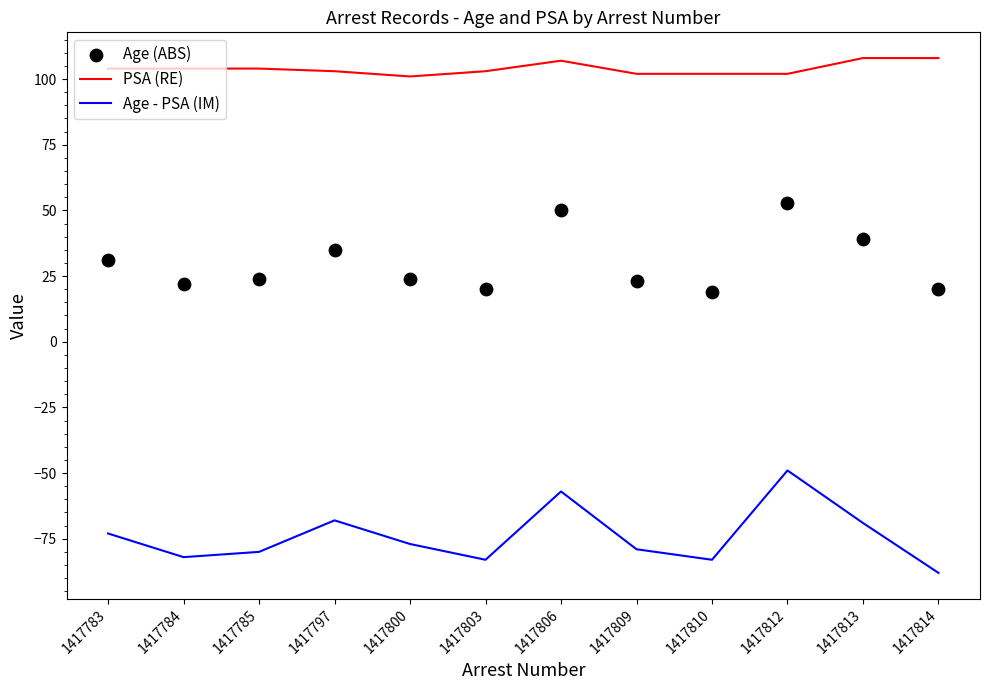

At which category is the sum across all series the highest?

1417812